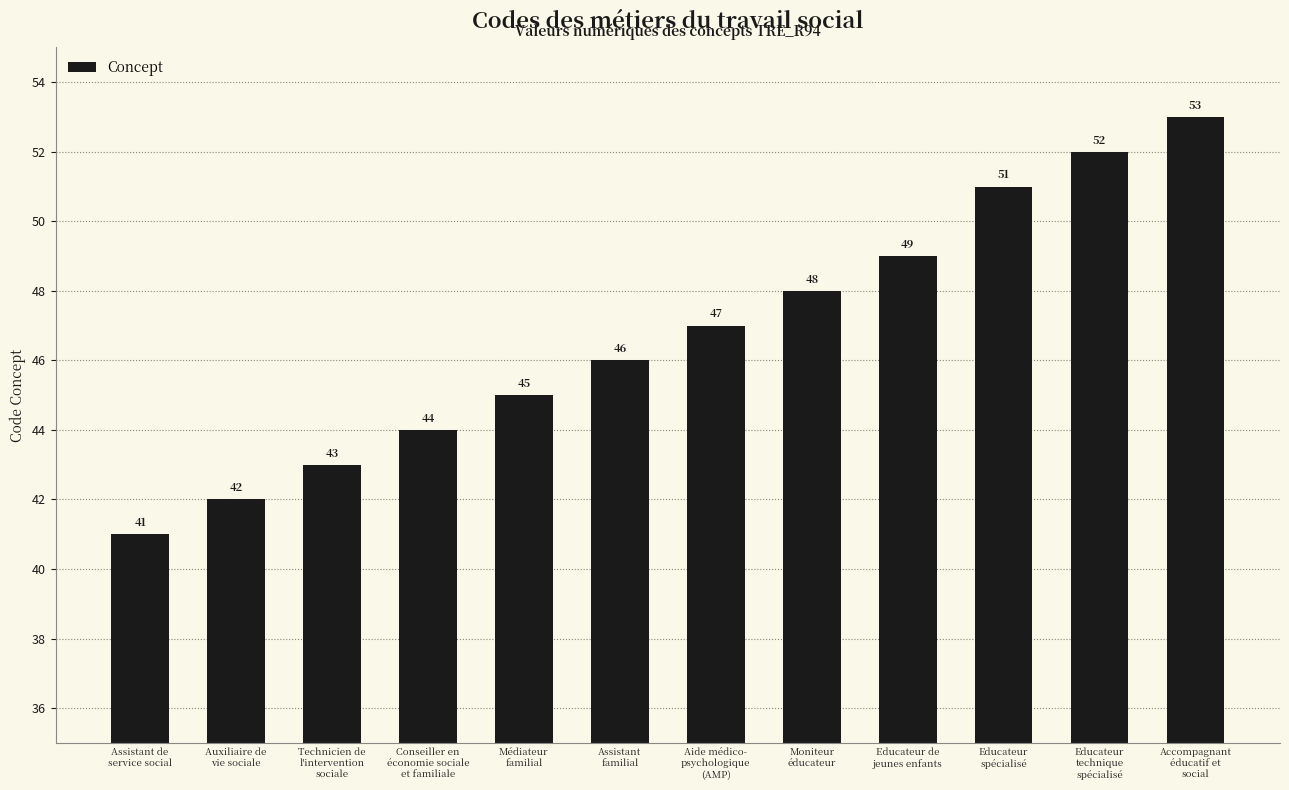

What is the average value?

47